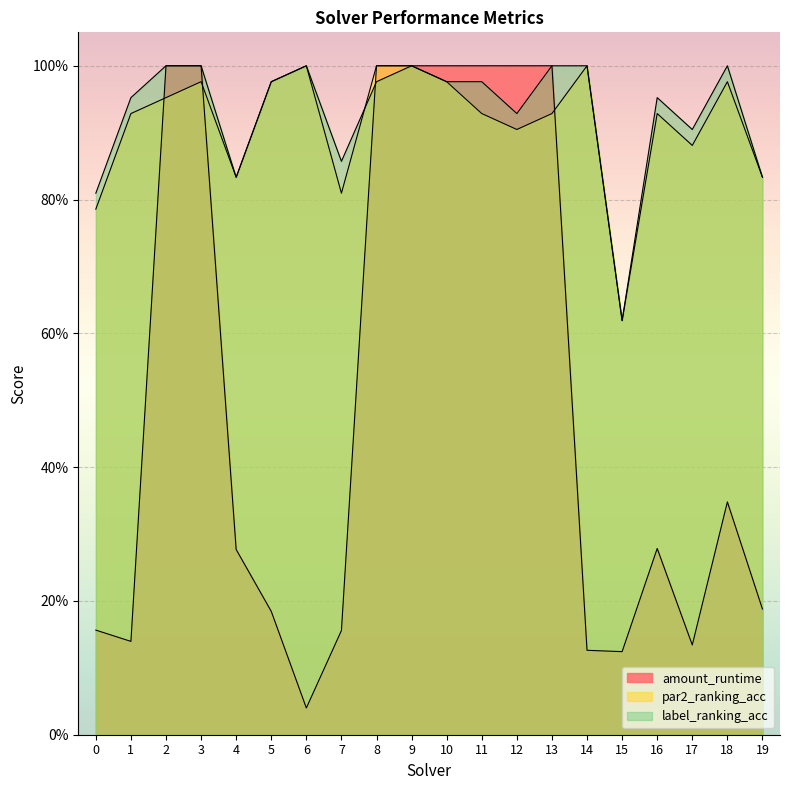

After their last crossing, which series has the higher values: label_ranking_acc or par2_ranking_acc?

par2_ranking_acc